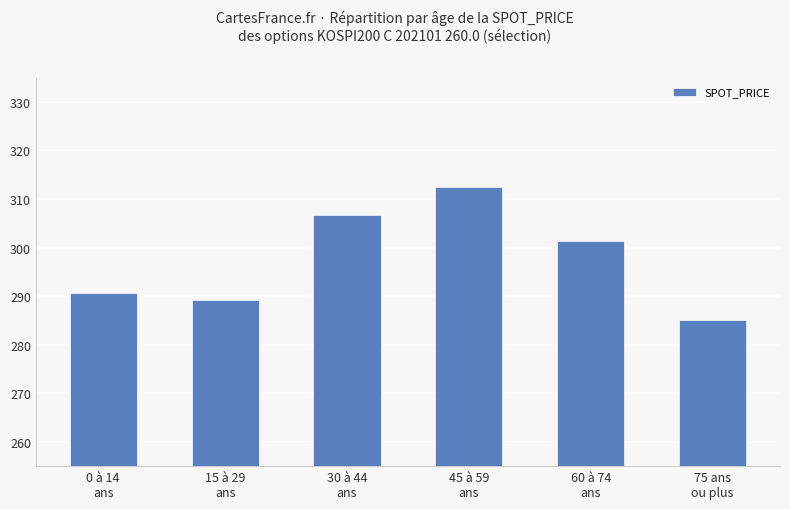

What is the minimum value shown in the chart?

285.1